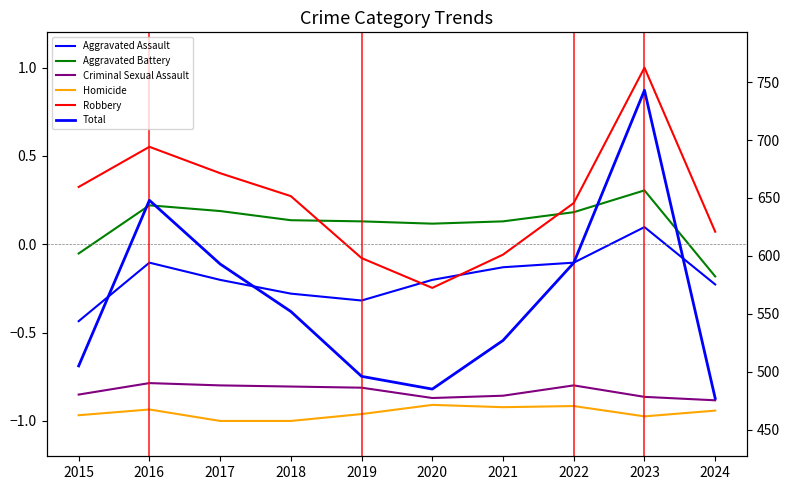

What is the value of the Homicide point at the 2nd from the left?

-0.9